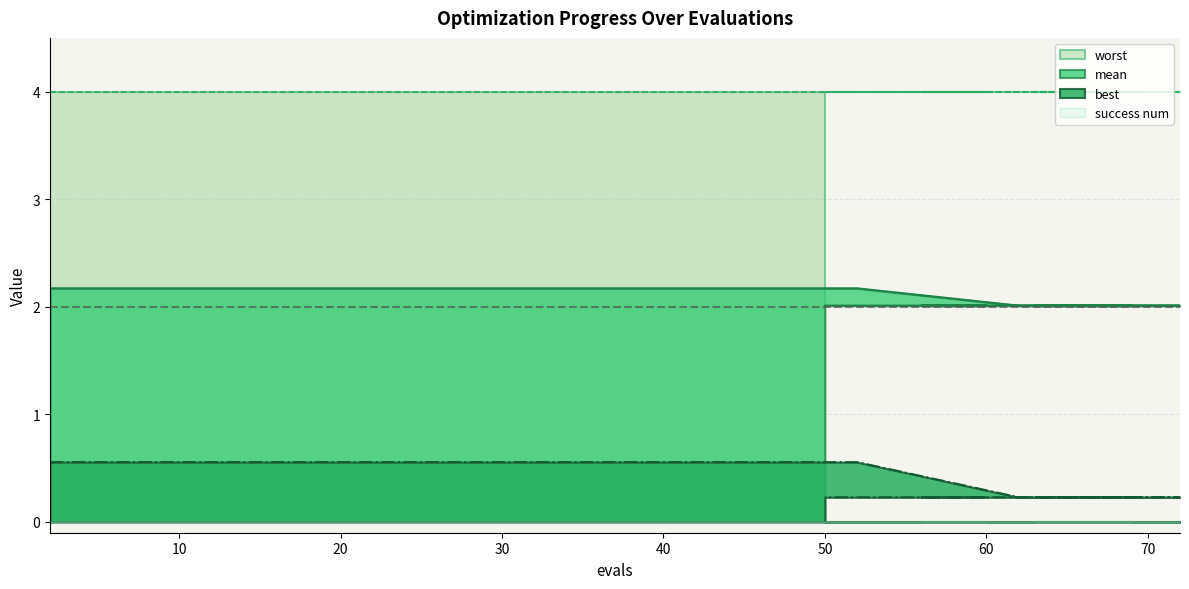

What position from the right is 65?

10